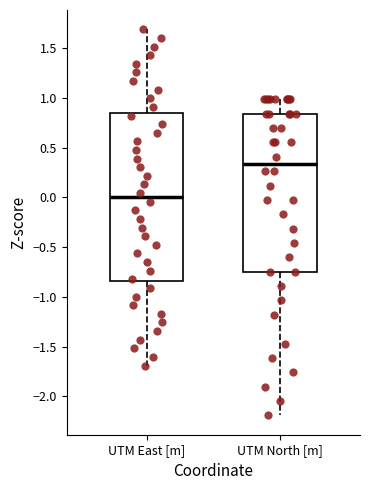

Comparing the boxes themselves (not the whiskers), which one is the tallest?

UTM East [m]